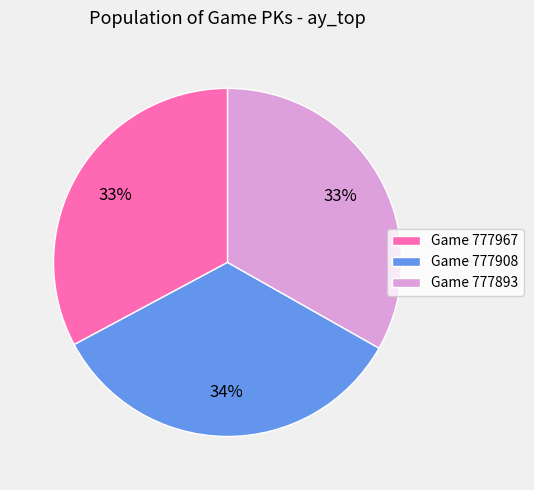

To the nearest percent, what portion does Game 777908 represent?

34%